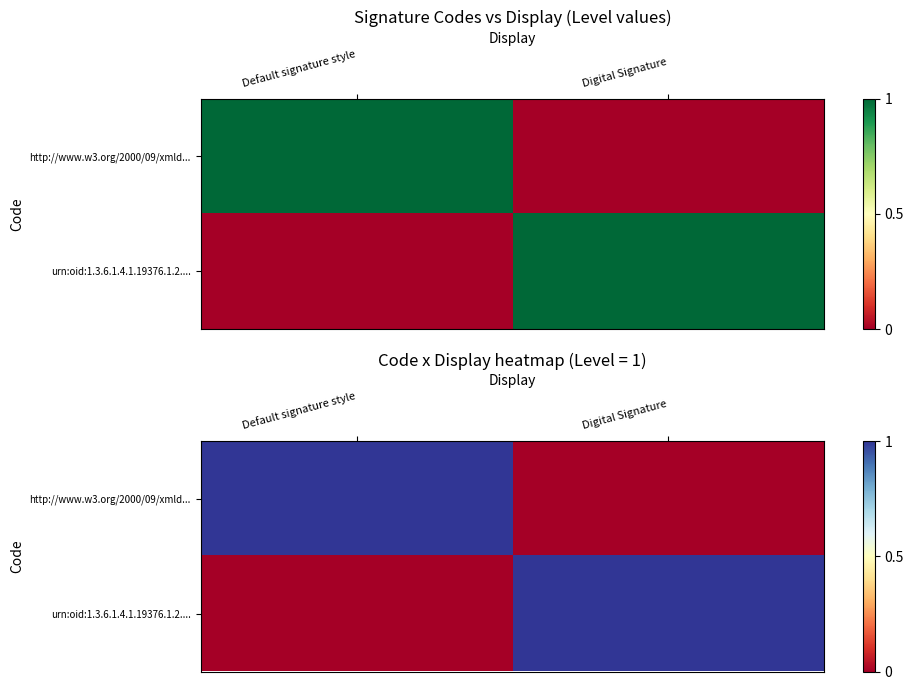

Is it true that http://www.w3.org/2000/09/xmld... equals 0 at Digital Signature?

True